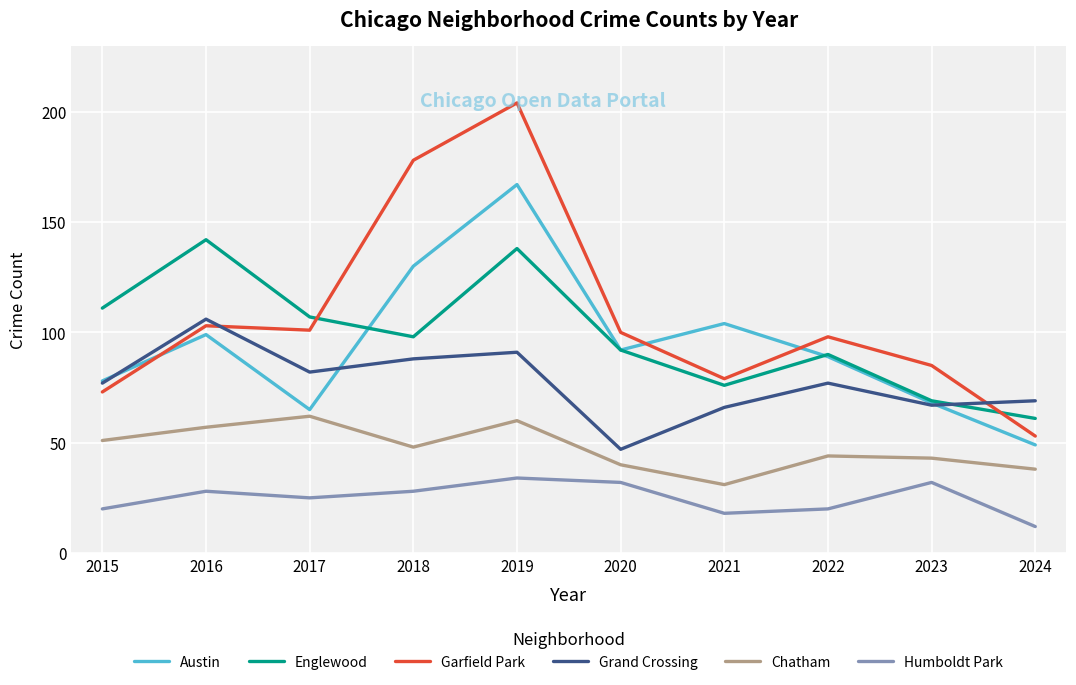

List the series in order of their peak value, lowest first.

Humboldt Park, Chatham, Grand Crossing, Englewood, Austin, Garfield Park